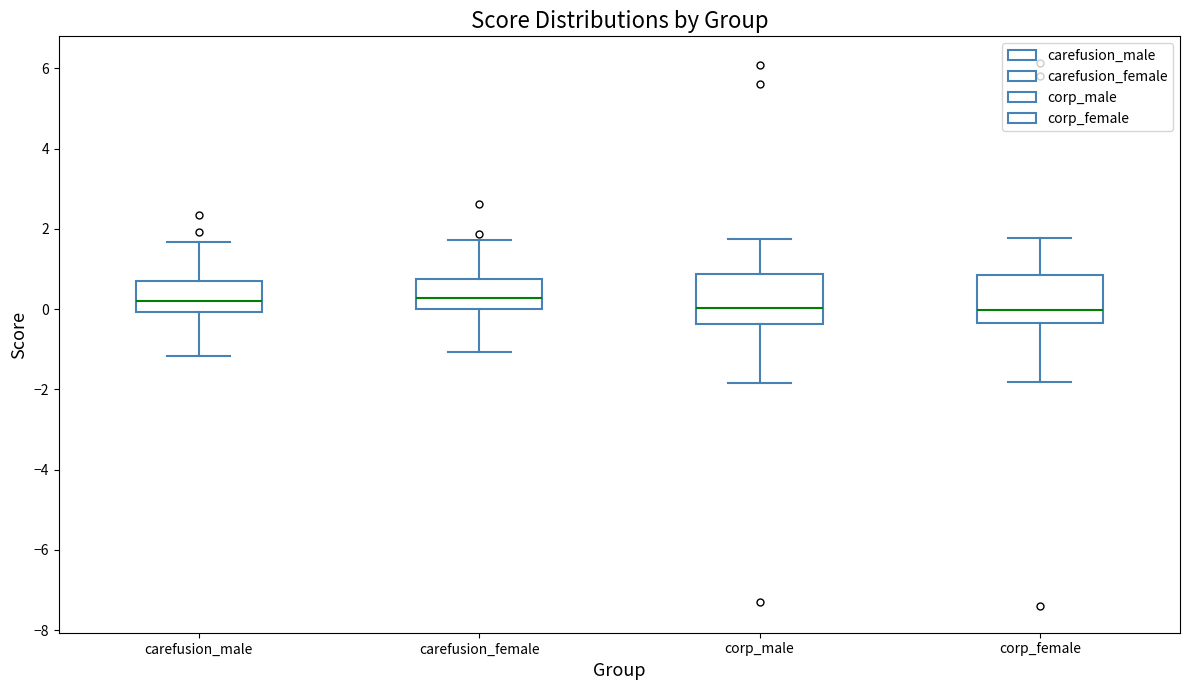

Reading left to right, transcribe this box plot: for each box, give where its median line is, the range the box spans, and where its two whiskers end, as read against the y-axis. The values are not printed on the chart, so give them approximately, as read against the axis.

carefusion_male: median 0.2, box 0.0 to 0.8, whiskers -1.2 to 1.6
carefusion_female: median 0.2, box 0.0 to 0.8, whiskers -1.0 to 1.8
corp_male: median 0.0, box -0.4 to 0.8, whiskers -1.8 to 1.8
corp_female: median 0.0, box -0.4 to 0.8, whiskers -1.8 to 1.8